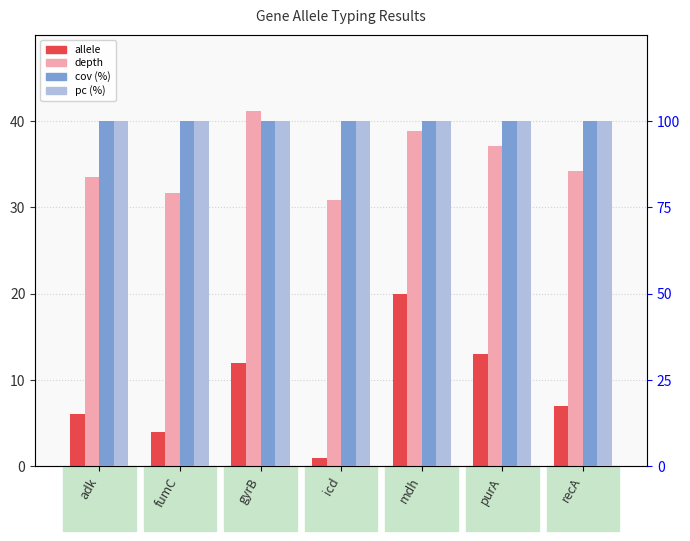

What is the difference between the second highest and minimum values in the depth series?

8.0